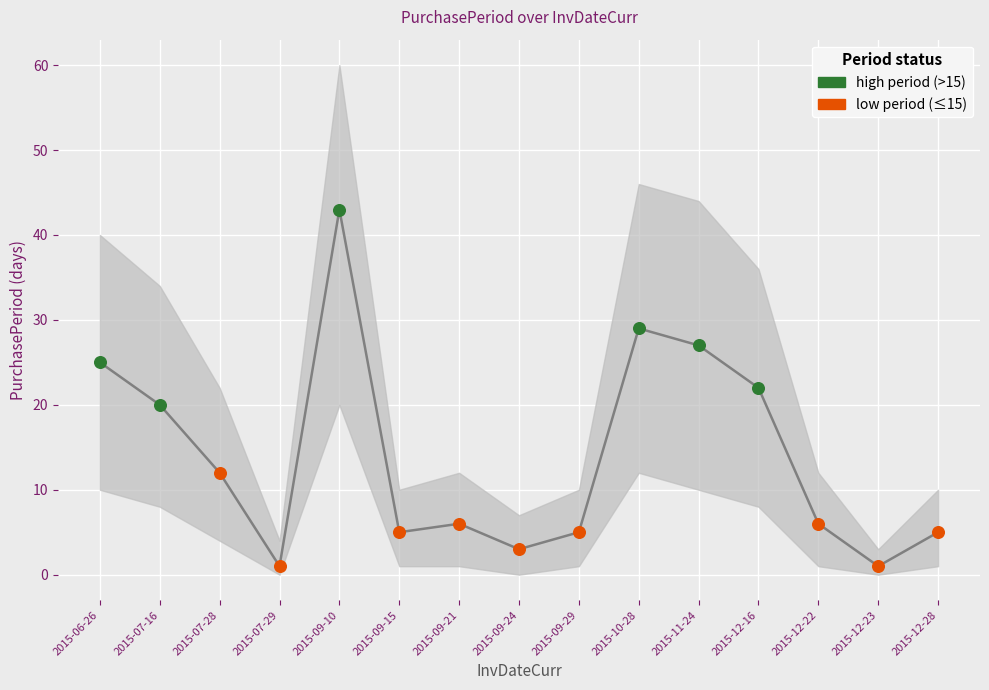

What is the ratio of the value at 2015-09-24 to the value at 2015-09-29?

0.6